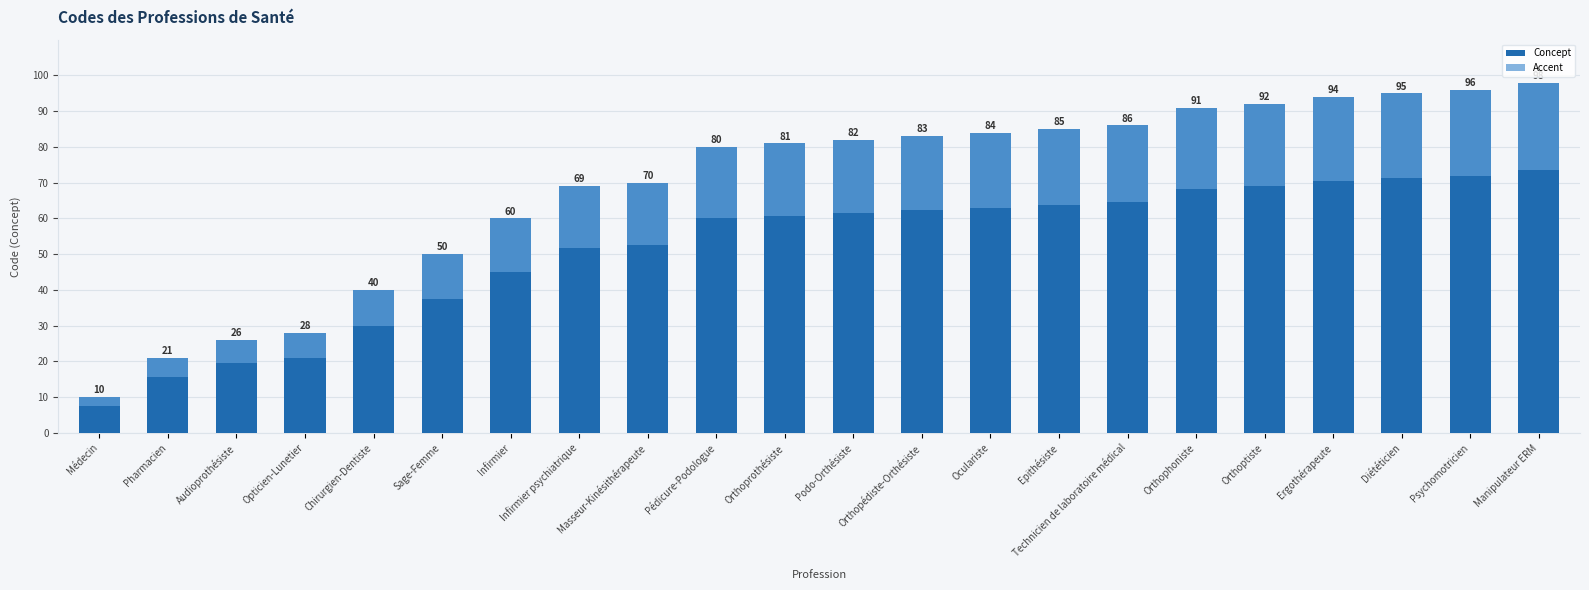

What is the value of the Accent bar at the 6th from the left?

12.5